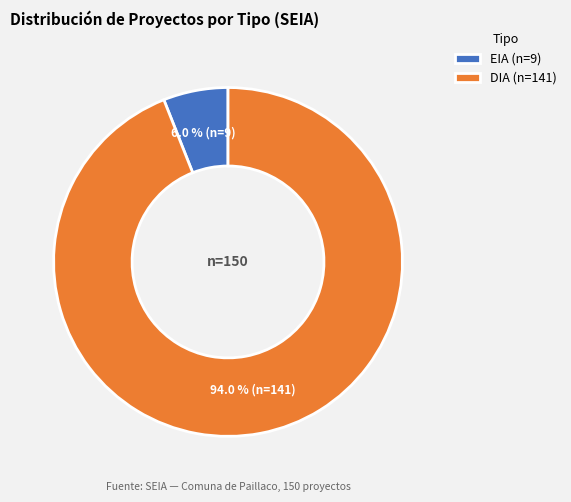

Approximately how many times larger is the value at DIA (n=141) compared to EIA (n=9)?

15.7